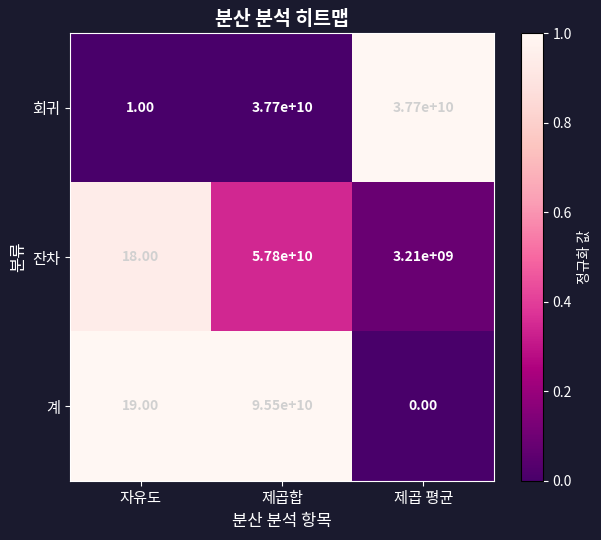

At which category is the sum across all series the highest?

제곱합